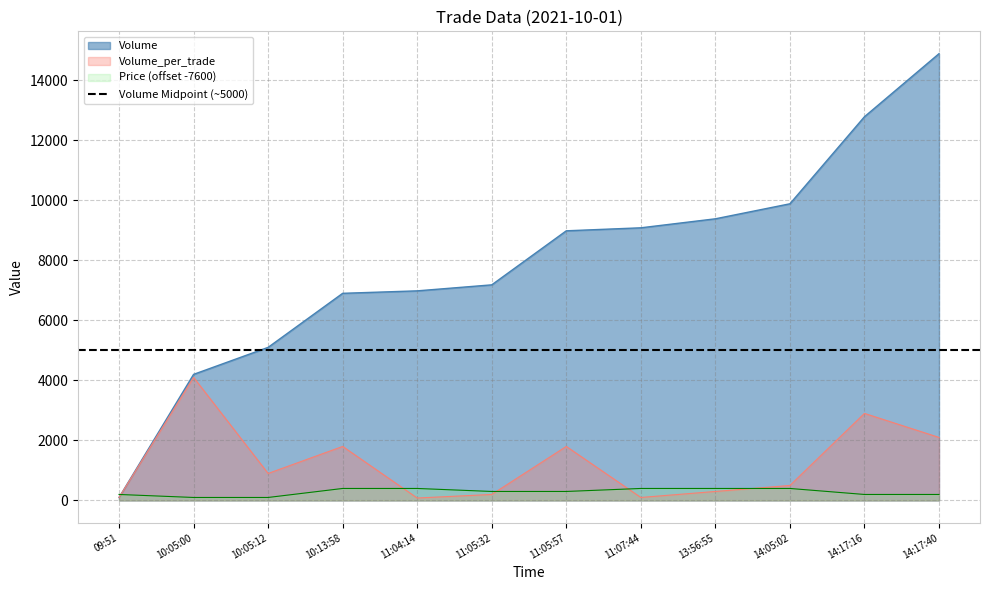

What are all the series names shown in the legend?

Volume, Volume_per_trade, Price